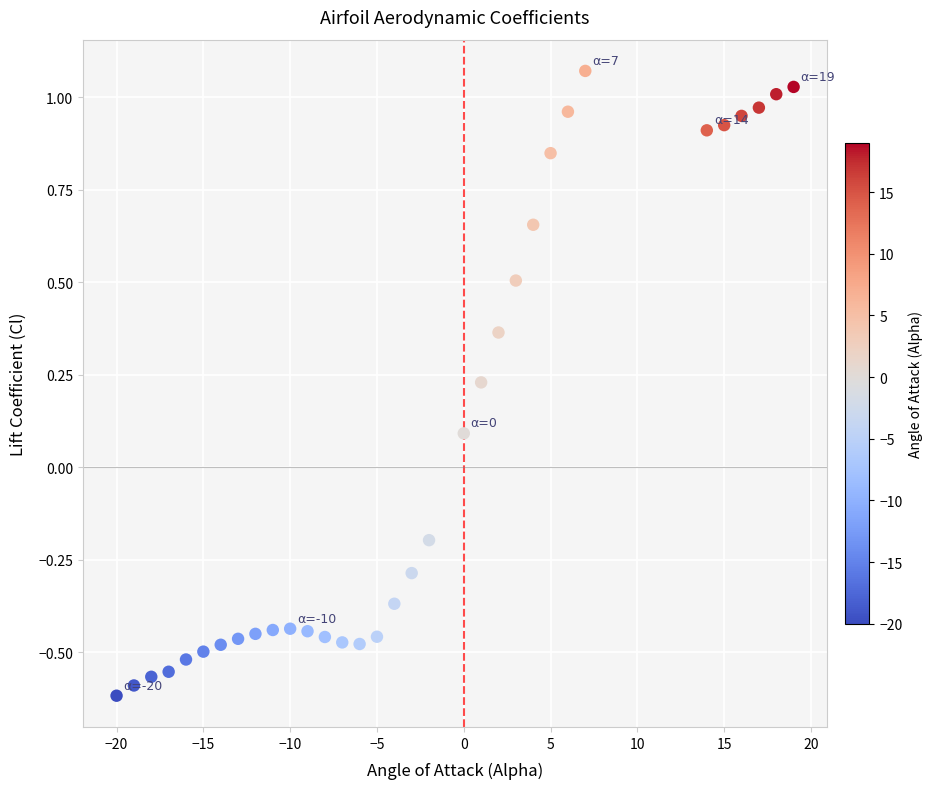

What is the range of Y values (max minus min)?

1.7